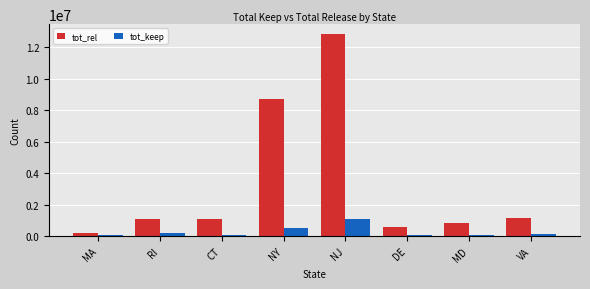

Read the tot_rel value at DE.

581340.4